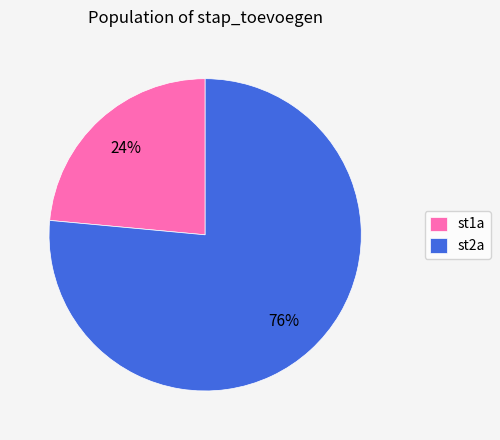

To the nearest percent, what is the combined percentage of st2a and st1a?

100%